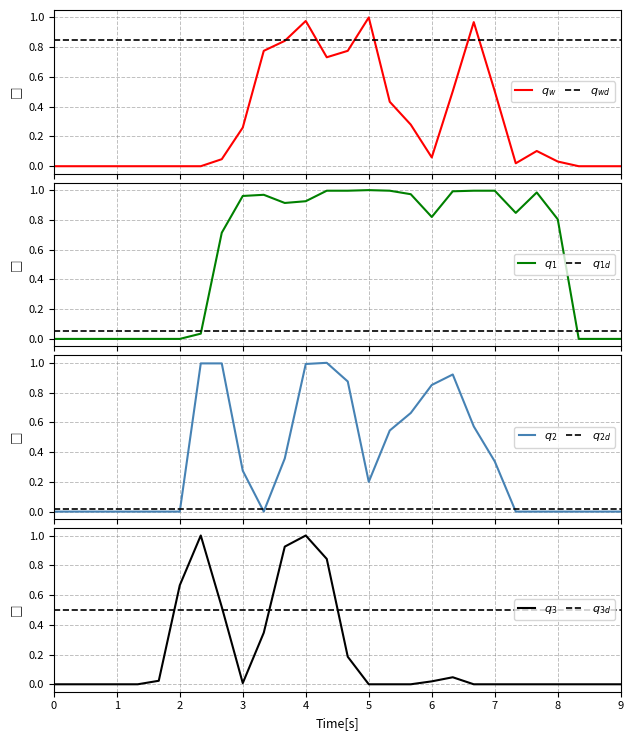

True or false: col_13 has a value of 1.4 at 20.

False